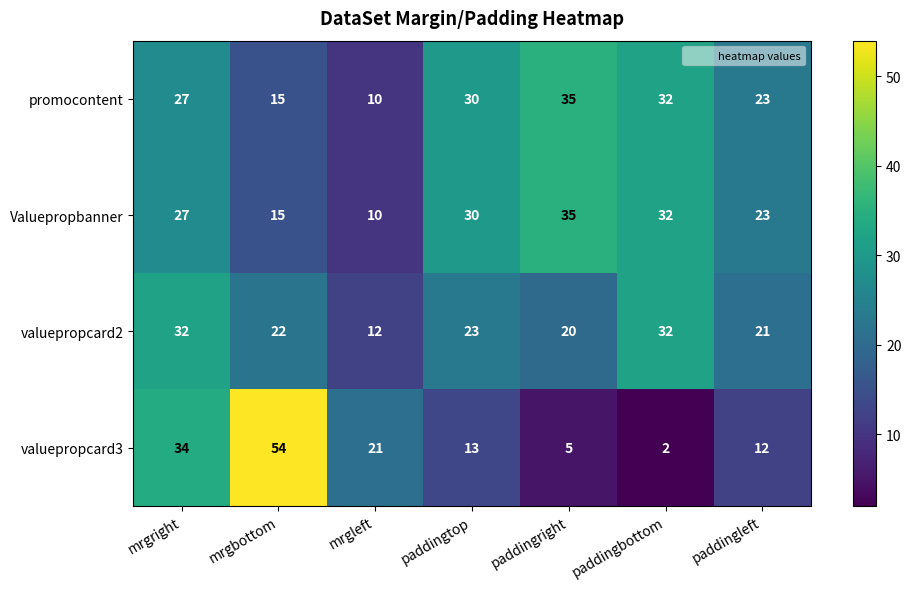

Reading left to right, list all the values displayed in this chart.

promocontent: mrgright=27	mrgbottom=15	mrgleft=10	paddingtop=30	paddingright=35	paddingbottom=32	paddingleft=23
Valuepropbanner: mrgright=27	mrgbottom=15	mrgleft=10	paddingtop=30	paddingright=35	paddingbottom=32	paddingleft=23
valuepropcard2: mrgright=32	mrgbottom=22	mrgleft=12	paddingtop=23	paddingright=20	paddingbottom=32	paddingleft=21
valuepropcard3: mrgright=34	mrgbottom=54	mrgleft=21	paddingtop=13	paddingright=5	paddingbottom=2	paddingleft=12